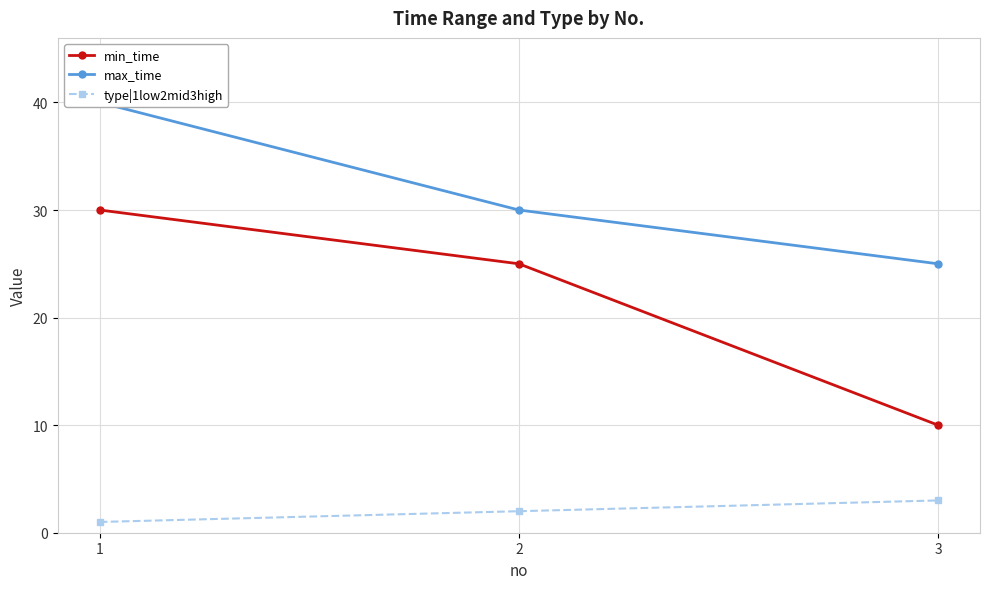

What is the value of the min_time point at the 1st from the left?

30